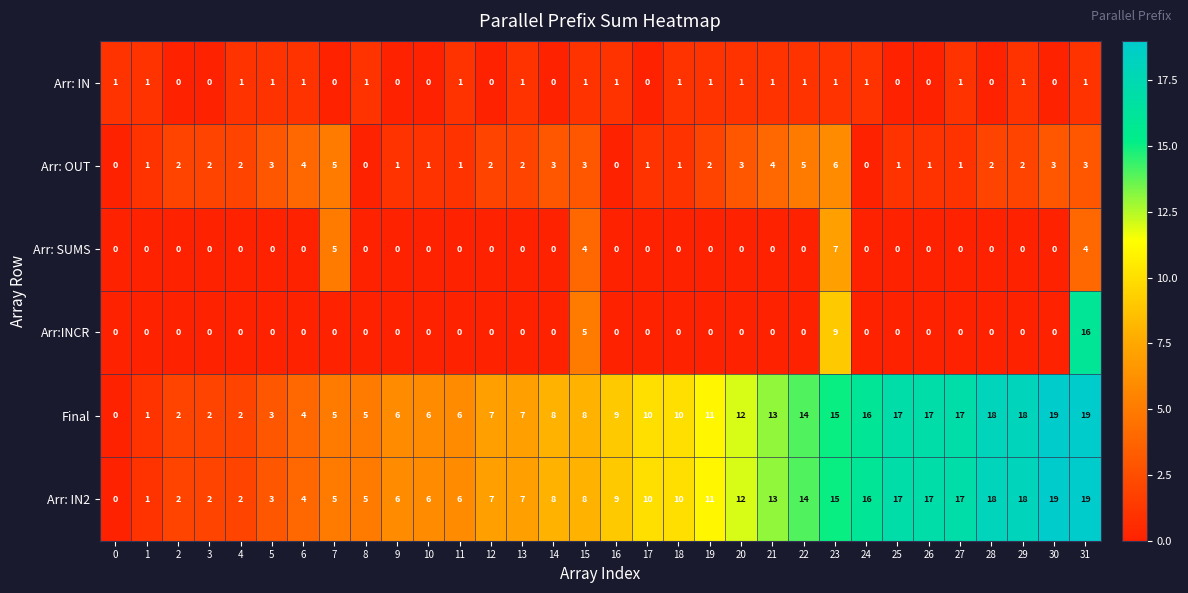

What is the sum of all Final values?

307